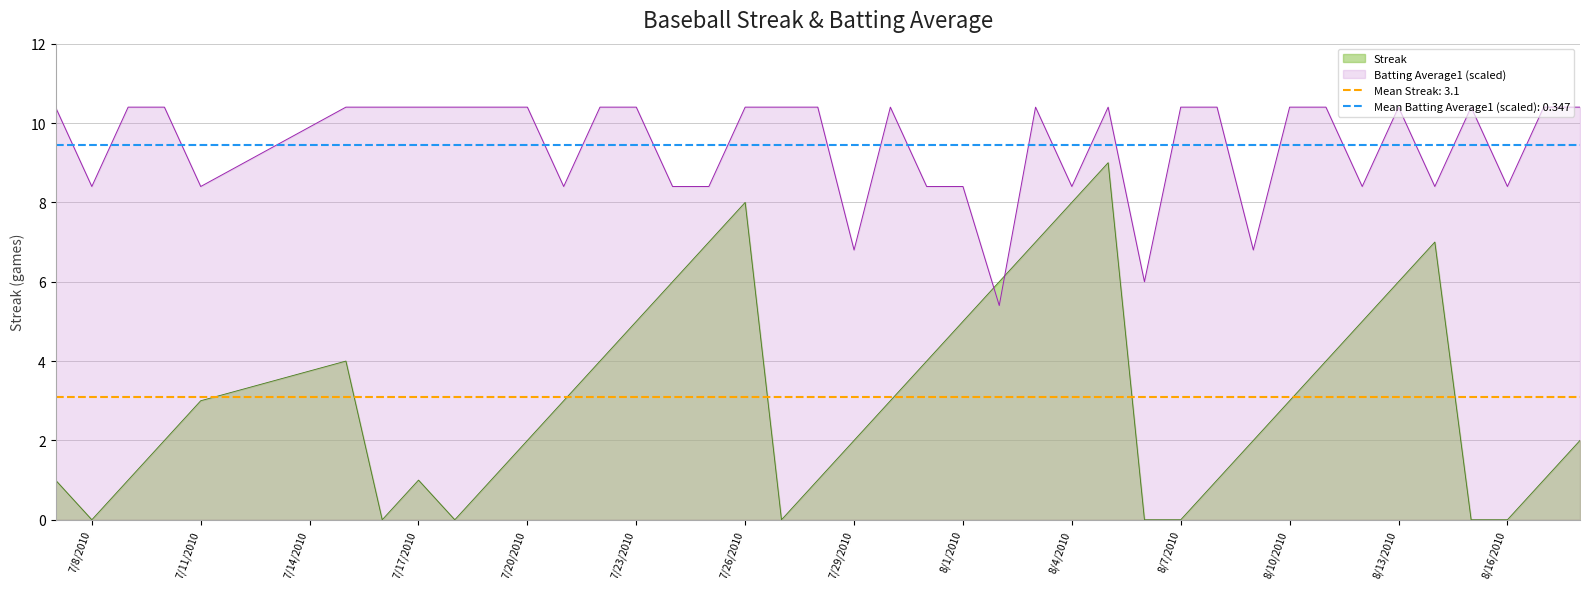

Rank the series at 2010-07-25 from highest to lowest value.

Batting Average1, Streak